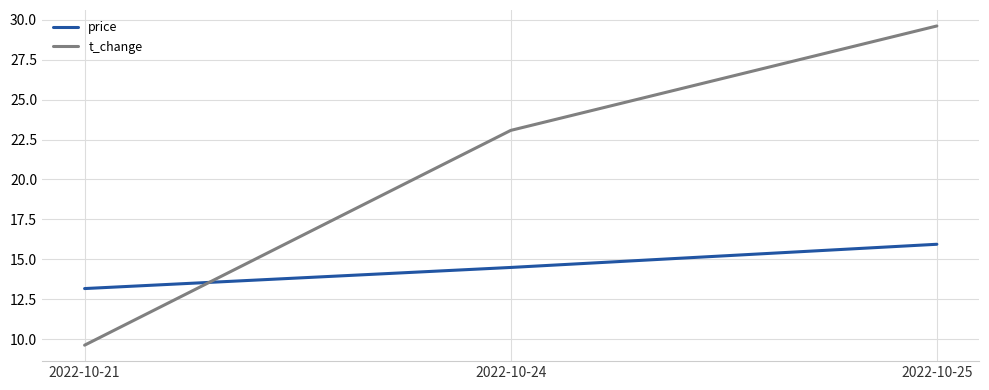

Which label corresponds to the smallest value in the chart?

2022-10-21